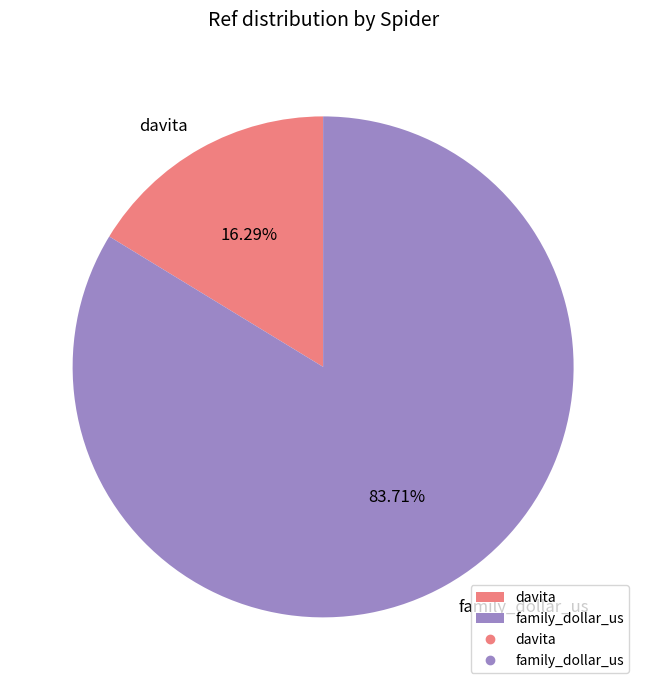

Do family_dollar_us and davita together represent more than half of the pie?

Yes